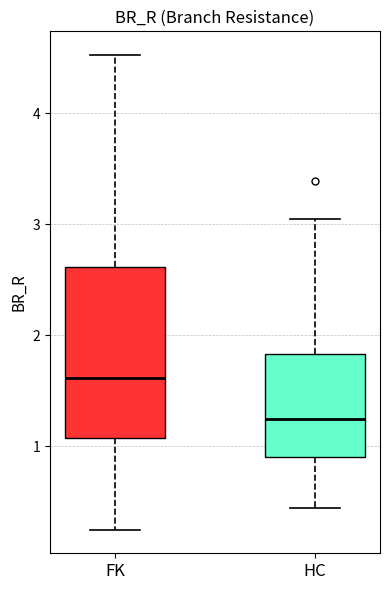

Which box has the highest median line?

FK